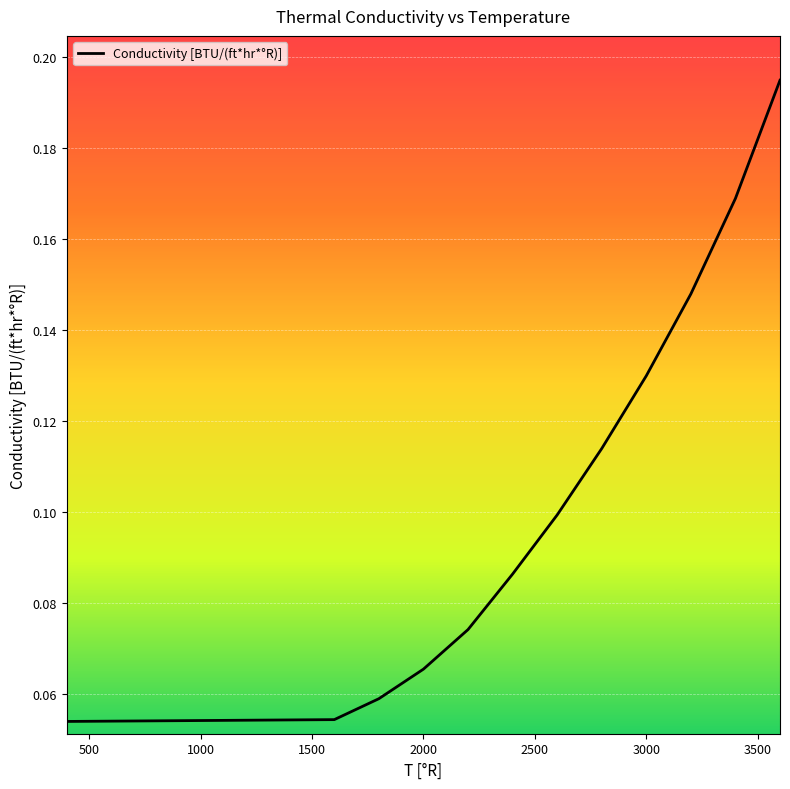

Reading right to left, extract all data points from this chart.

0.2	0.2	0.1	0.1	0.1	0.1	0.1	0.1	0.1	0.1	0.1	0.1